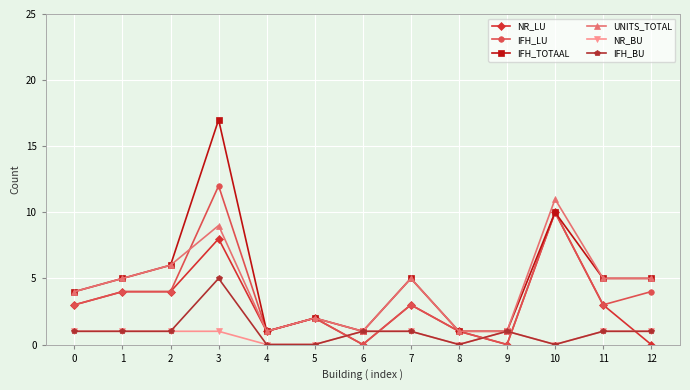

Reading right to left, extract all data points from this chart.

NR_LU: 12=0	11=3	10=10	9=0	8=1	7=3	6=0	5=2	4=1	3=8	2=4	1=4	0=3
IFH_LU: 12=4	11=3	10=10	9=0	8=1	7=3	6=0	5=2	4=1	3=12	2=4	1=4	0=3
IFH_TOTAAL: 12=5	11=5	10=10	9=1	8=1	7=5	6=1	5=2	4=1	3=17	2=6	1=5	0=4
UNITS_TOTAL: 12=5	11=5	10=11	9=1	8=1	7=5	6=1	5=2	4=1	3=9	2=6	1=5	0=4
NR_BU: 12=1	11=1	10=0	9=1	8=0	7=1	6=1	5=0	4=0	3=1	2=1	1=1	0=1
IFH_BU: 12=1	11=1	10=0	9=1	8=0	7=1	6=1	5=0	4=0	3=5	2=1	1=1	0=1